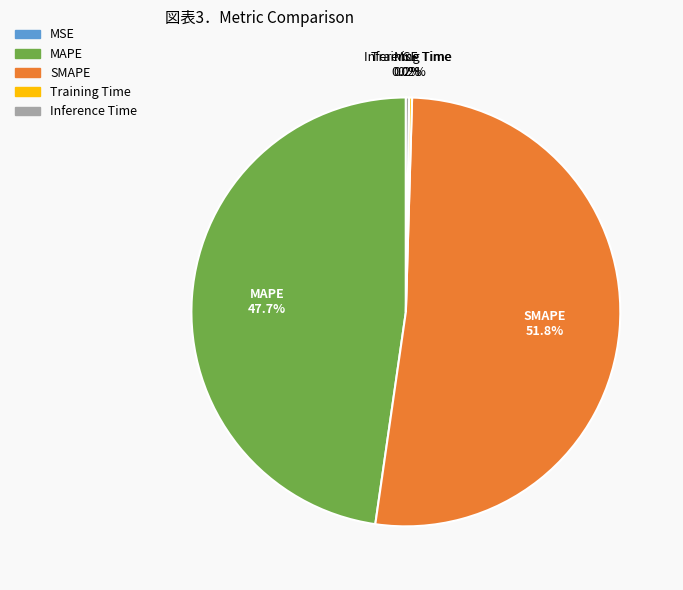

To the nearest percent, what is the average slice percentage?

20%